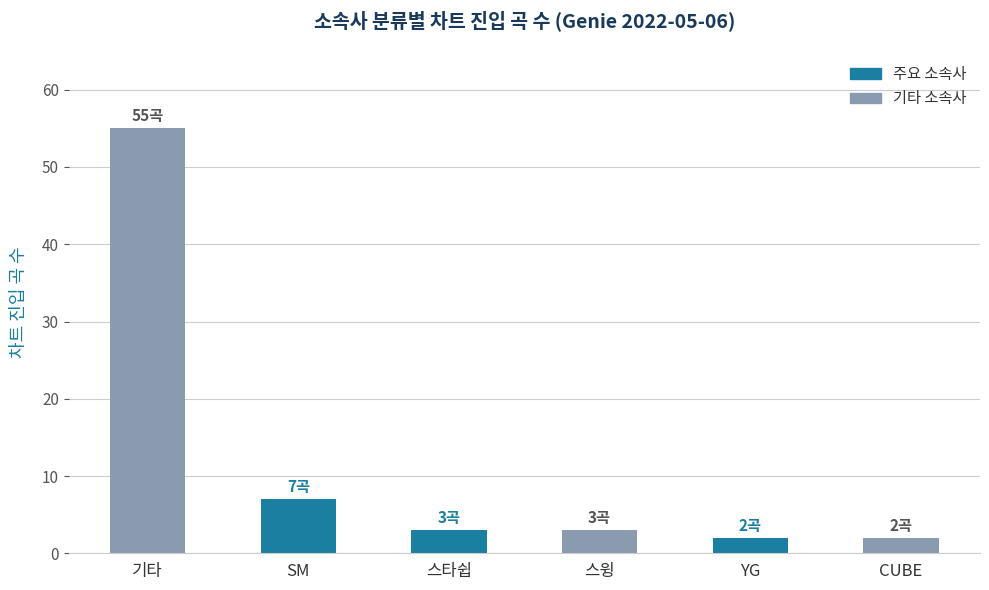

At which category does the chart reach its peak across all series?

기타